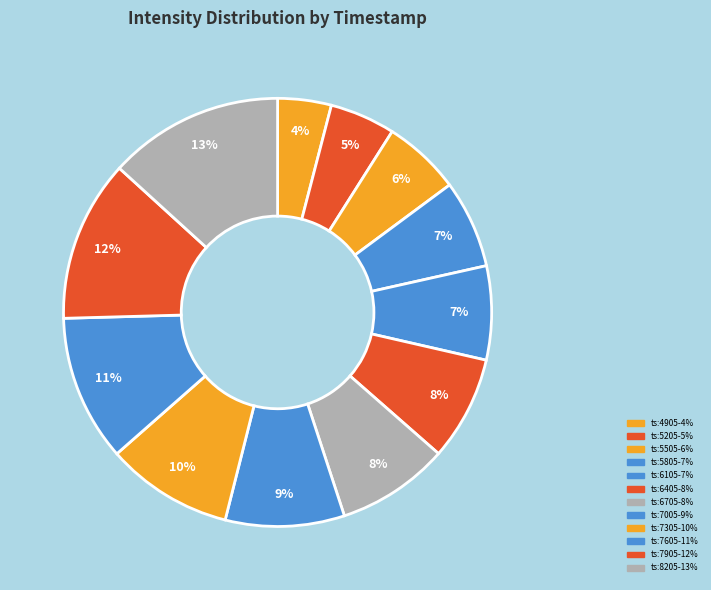

What is the smallest slice in the pie chart?

1688734905